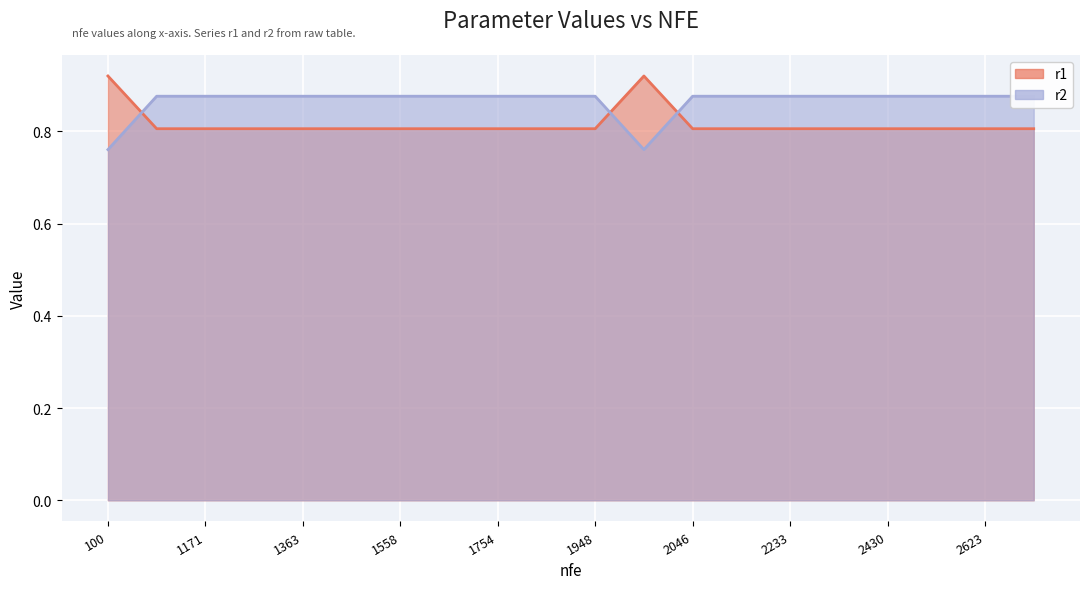

Which series has the largest total across all categories?

r2